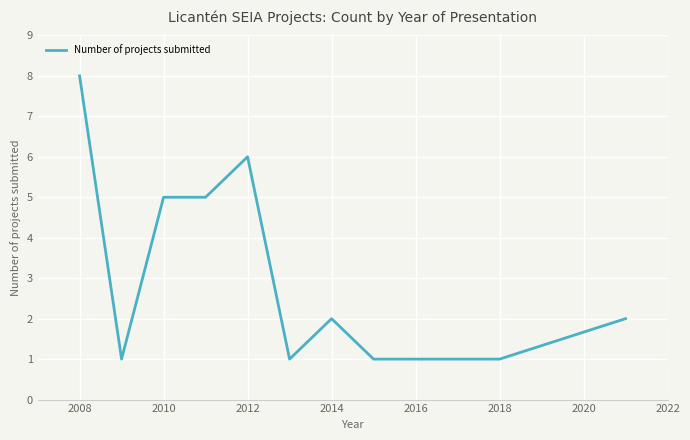

What is the difference between the maximum and minimum values?

7